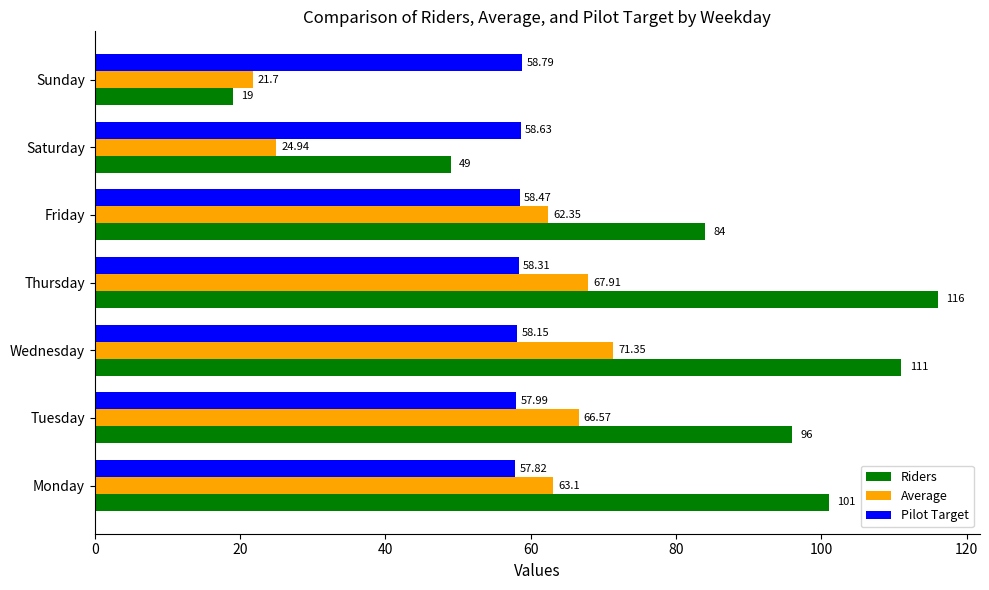

At which category is the sum across all series the highest?

Thursday